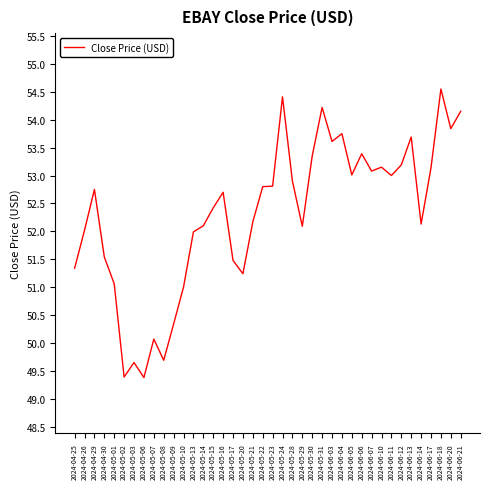

How many lines are shown in the chart?

1